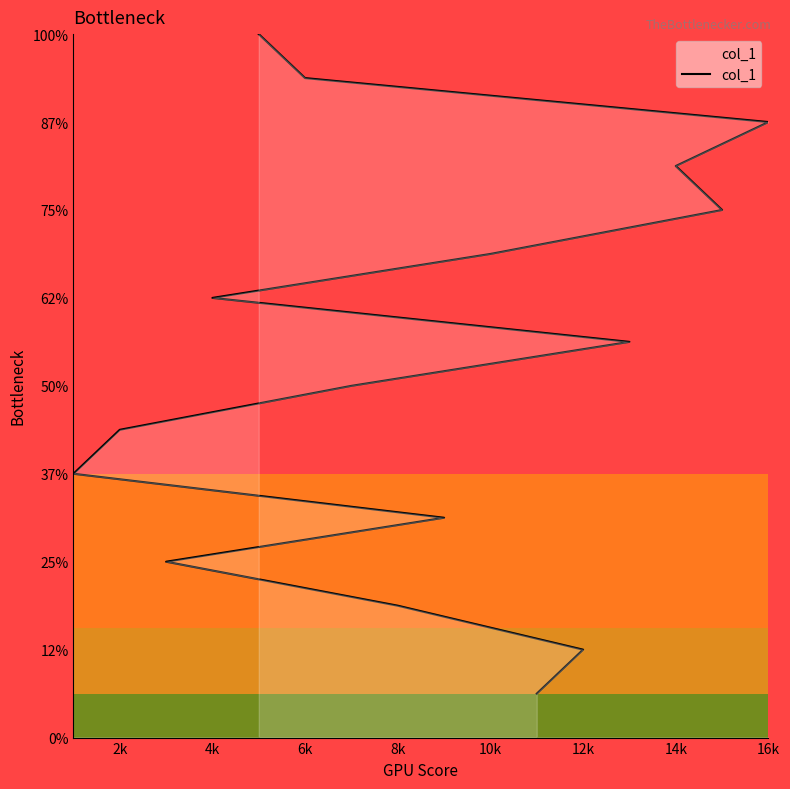

True or false: the data shows 14 at 16k.

True